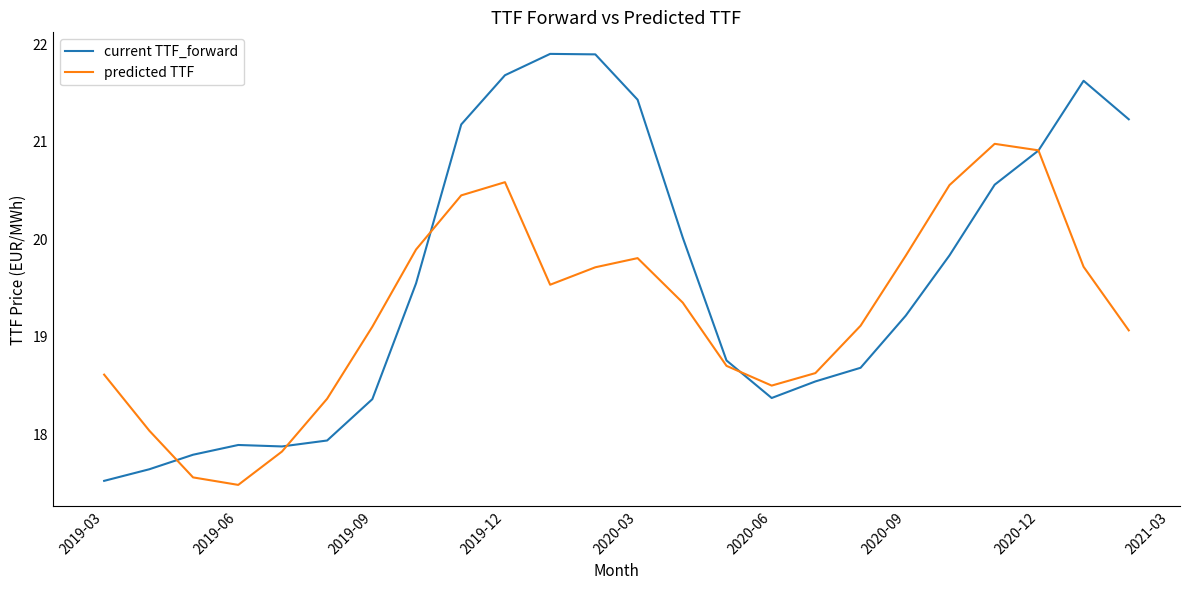

List the series in order of their peak value, lowest first.

predicted TTF, current TTF_forward